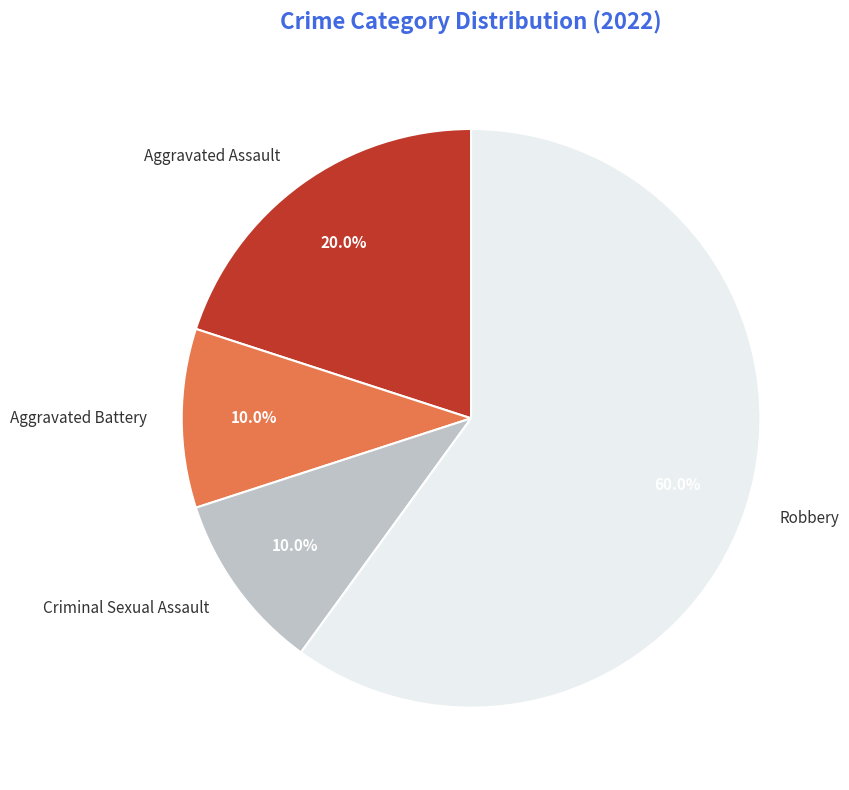

Between Criminal Sexual Assault and Robbery, which is larger?

Robbery